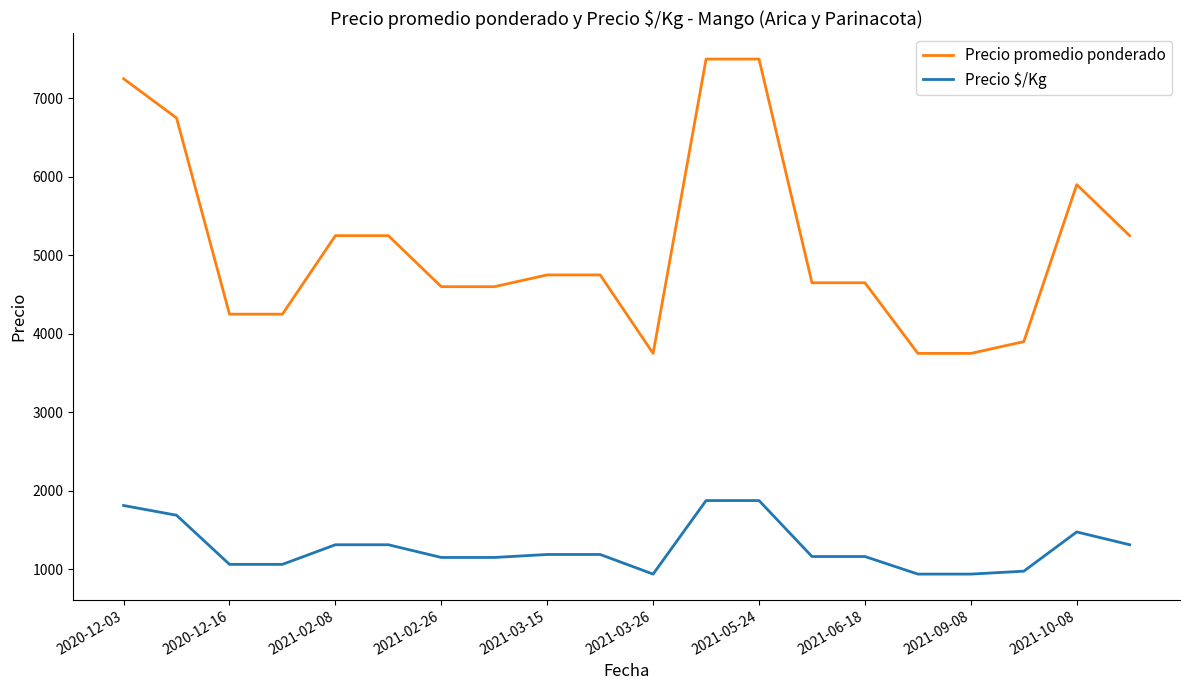

What is the minimum value for Precio promedio ponderado?

3750